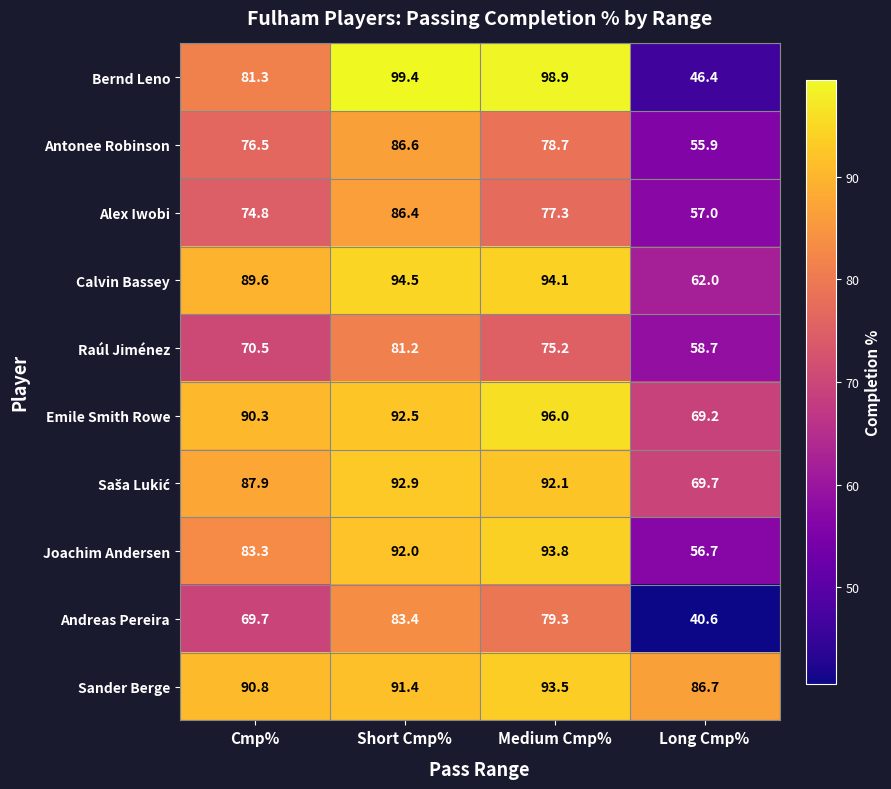

The value of Emile Smith Rowe at Cmp% is 155.4. True or false?

False